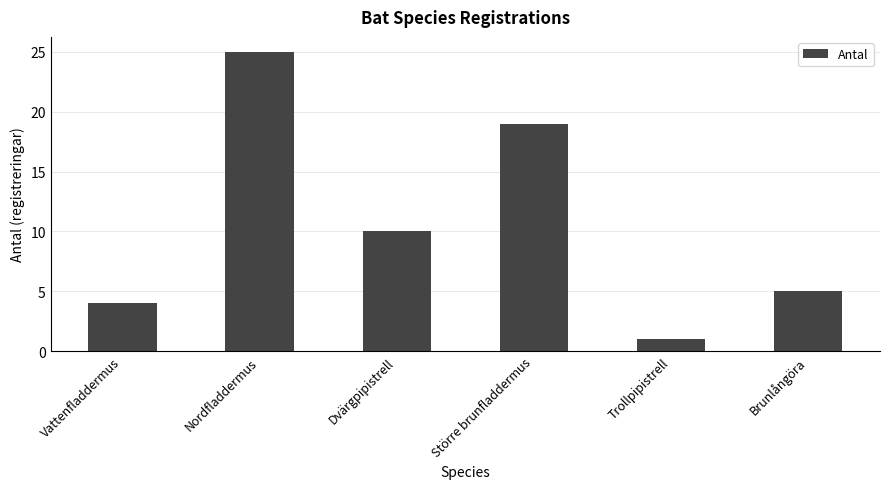

Between Trollpipistrell and Större brunfladdermus, which is larger?

Större brunfladdermus